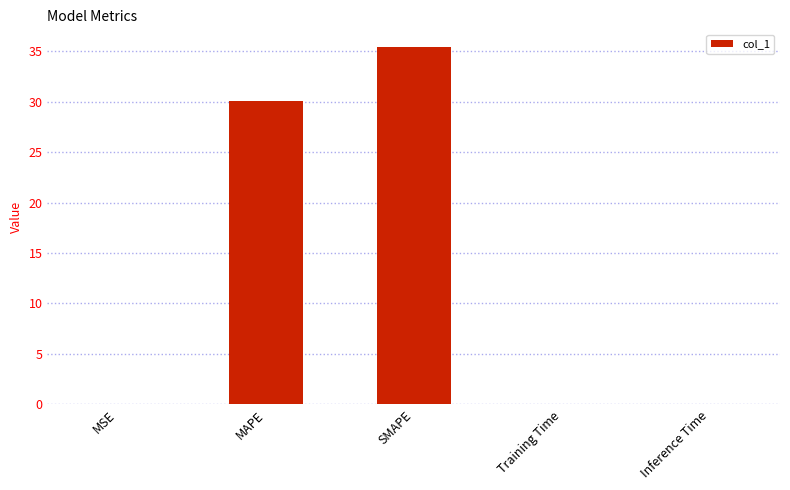

The chart shows a value of 30.1 at MAPE. True or false?

True